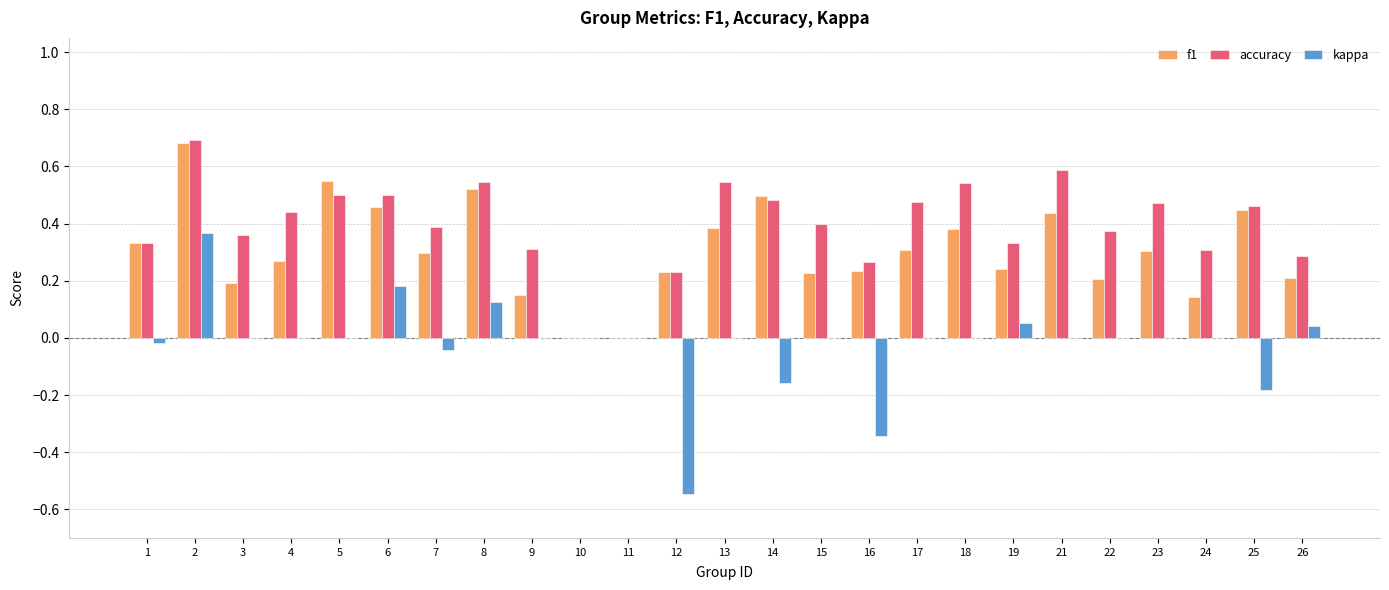

True or false: accuracy has a value of 0.8 at 4.

False